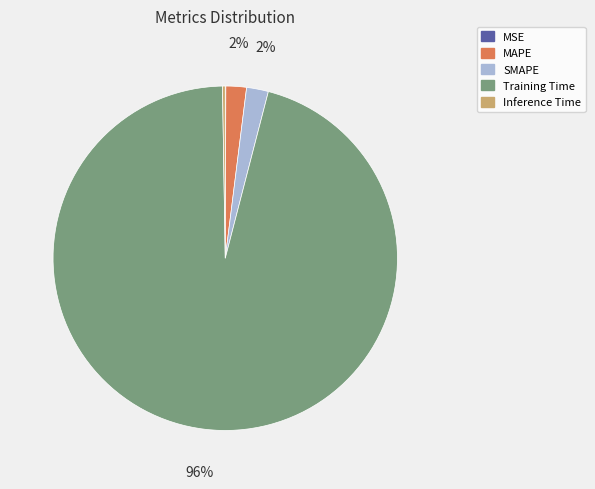

What percentage is the SMAPE slice, to the nearest percent?

2%